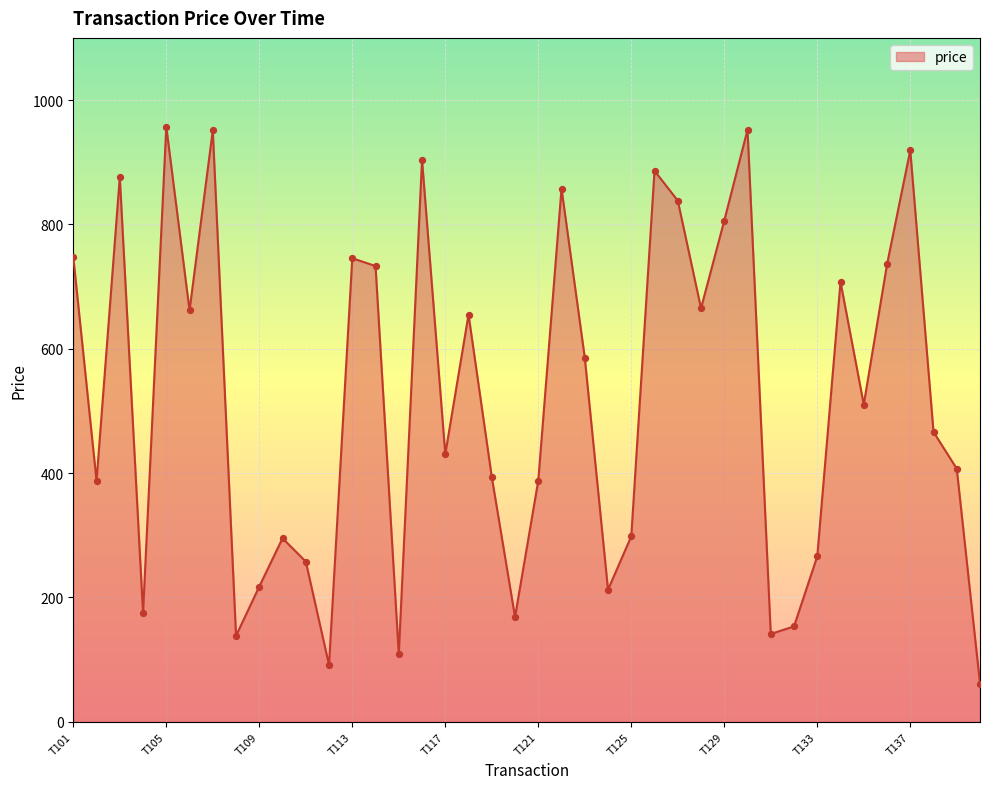

What is the smallest value displayed?

61.5